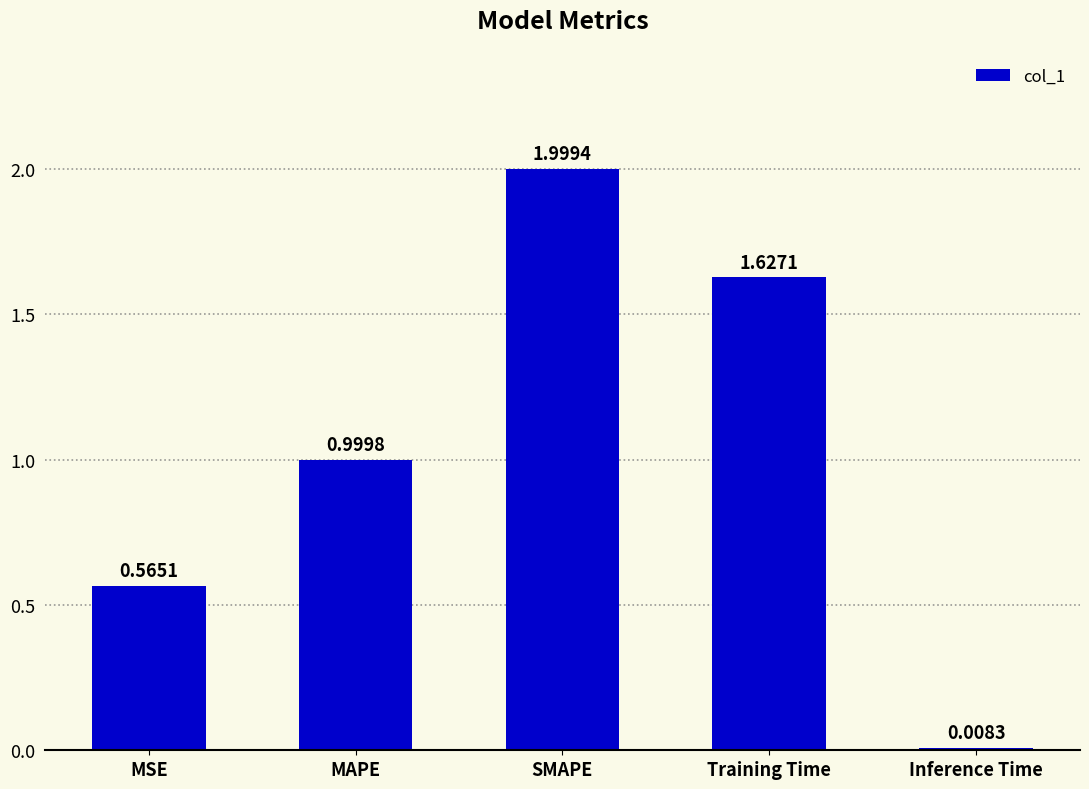

What is the difference between the maximum and minimum values?

2.0